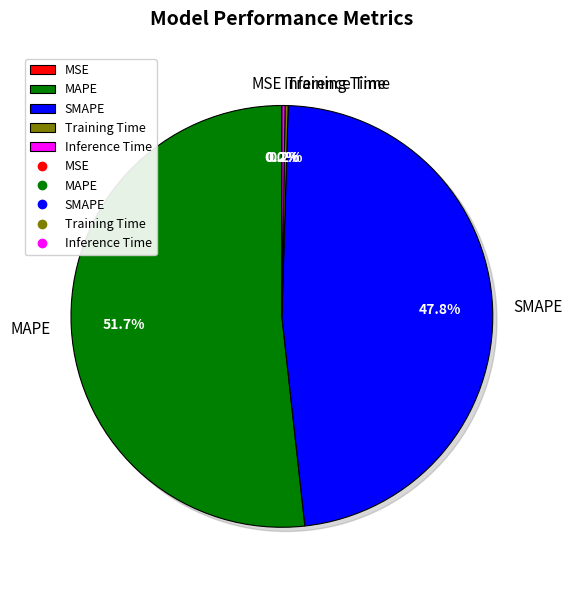

Which slice is the smallest?

MSE